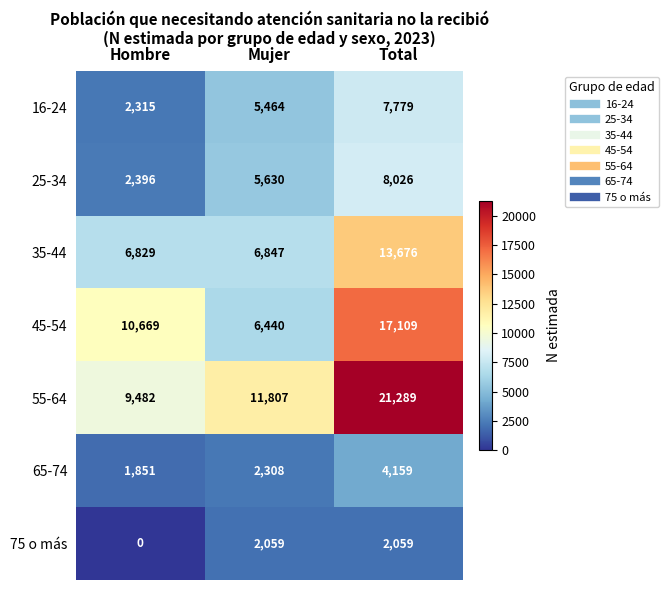

What is the spread (max minus min) of values at Total?

19230